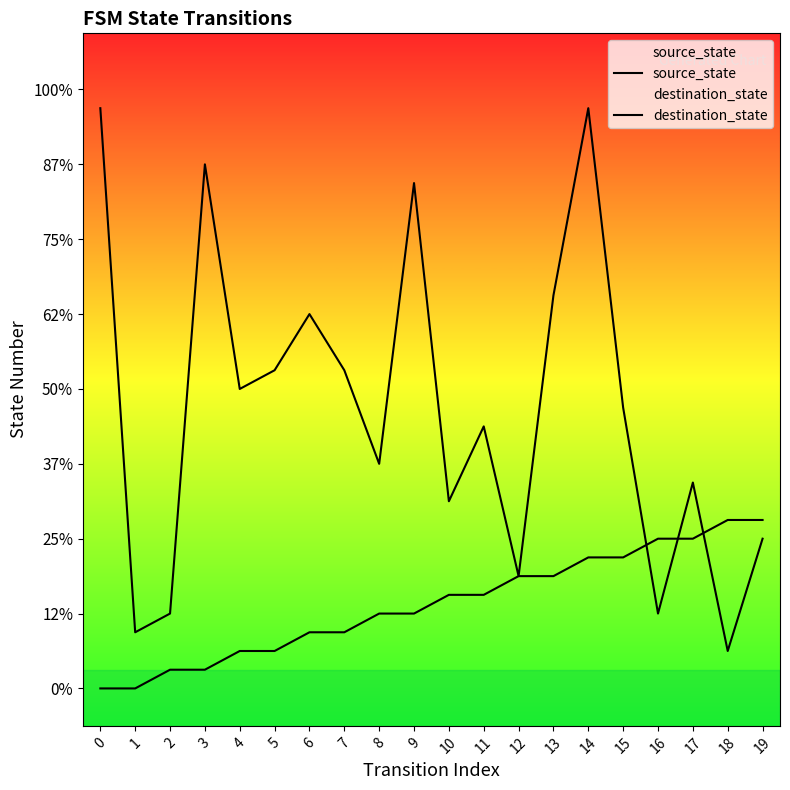

Reading left to right, list all the values displayed in this chart.

source_state: 0=0	1=0	2=1	3=1	4=2	5=2	6=3	7=3	8=4	9=4	10=5	11=5	12=6	13=6	14=7	15=7	16=8	17=8	18=9	19=9
destination_state: 0=31	1=3	2=4	3=28	4=16	5=17	6=20	7=17	8=12	9=27	10=10	11=14	12=6	13=21	14=31	15=15	16=4	17=11	18=2	19=8